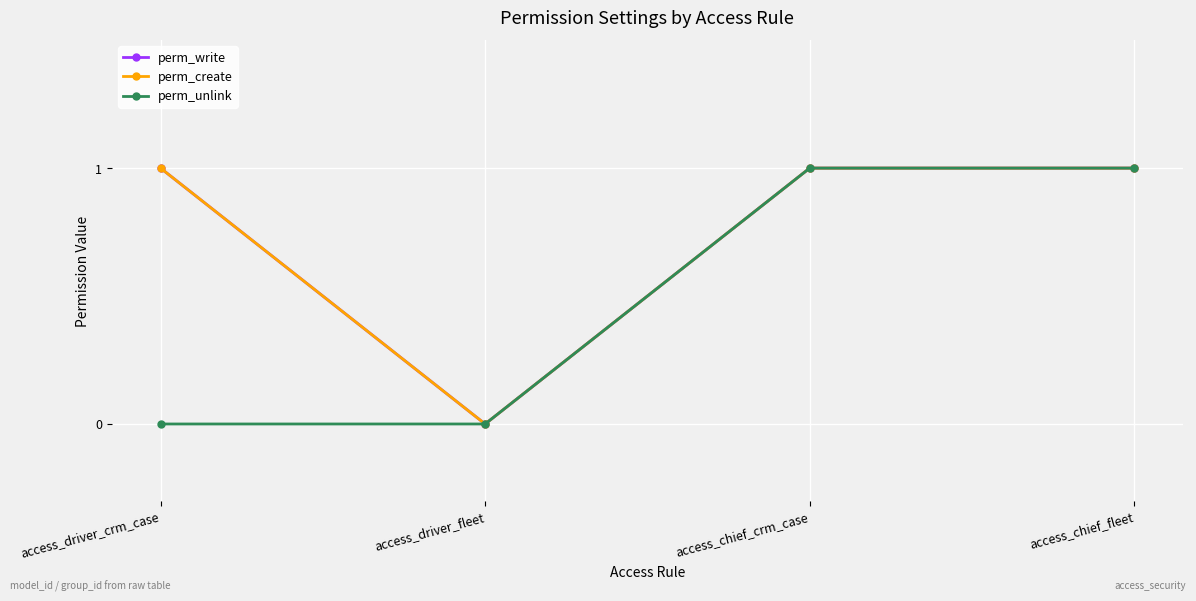

What is the maximum value shown in the chart?

1